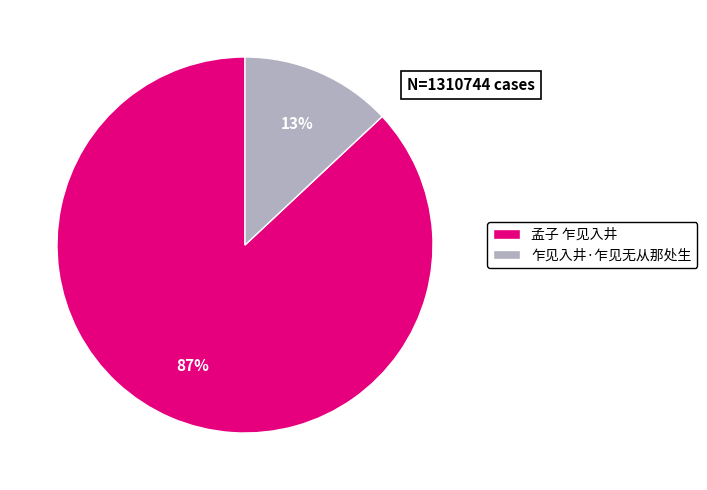

Combined, do 乍见入井·乍见无从那处生 and 孟子 乍见入井 account for over 50%?

Yes